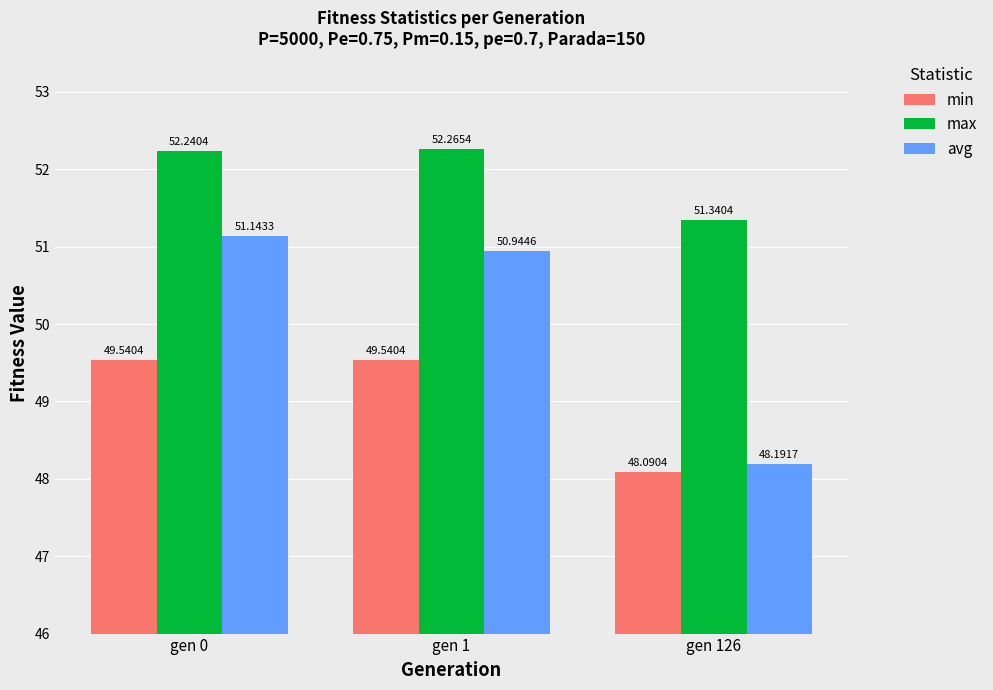

What is the highest value of the avg series?

51.1